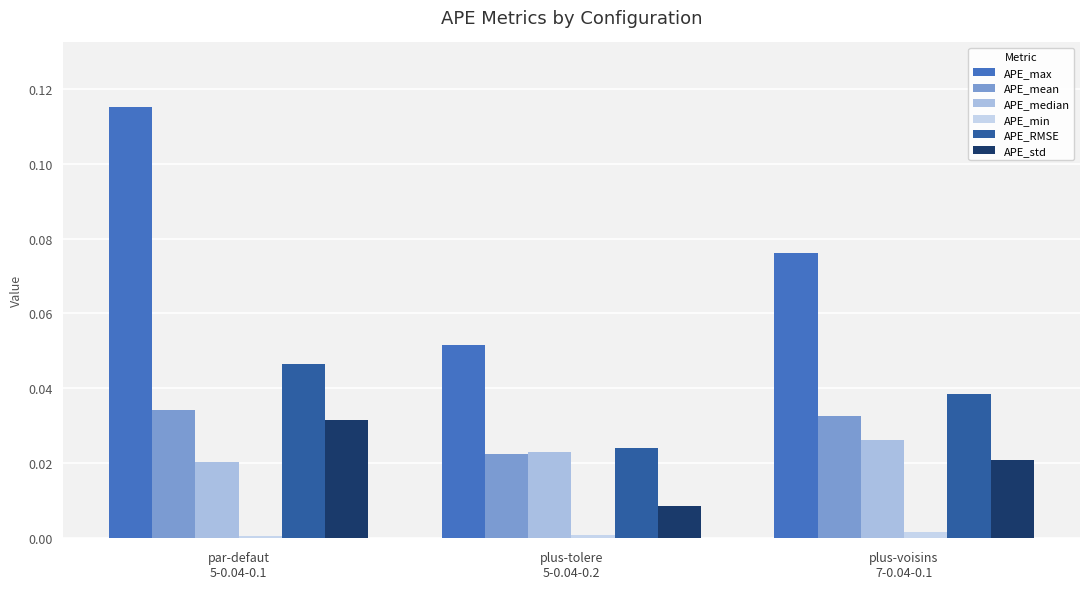

List the series in order of their peak value, lowest first.

APE_min, APE_median, APE_std, APE_mean, APE_RMSE, APE_max